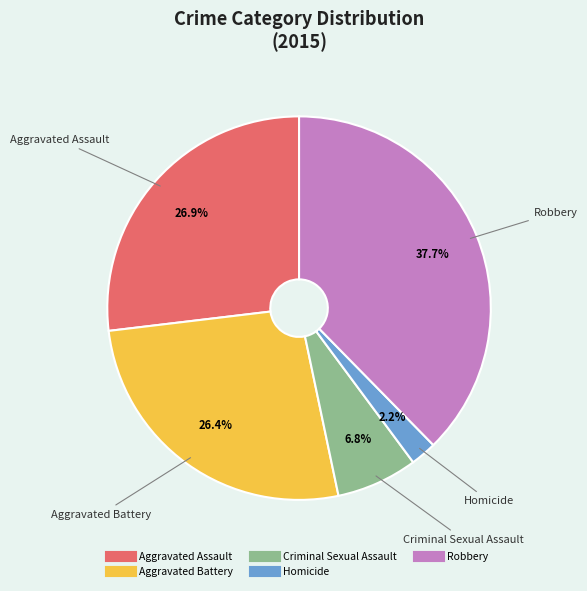

Which slice is the largest?

Robbery